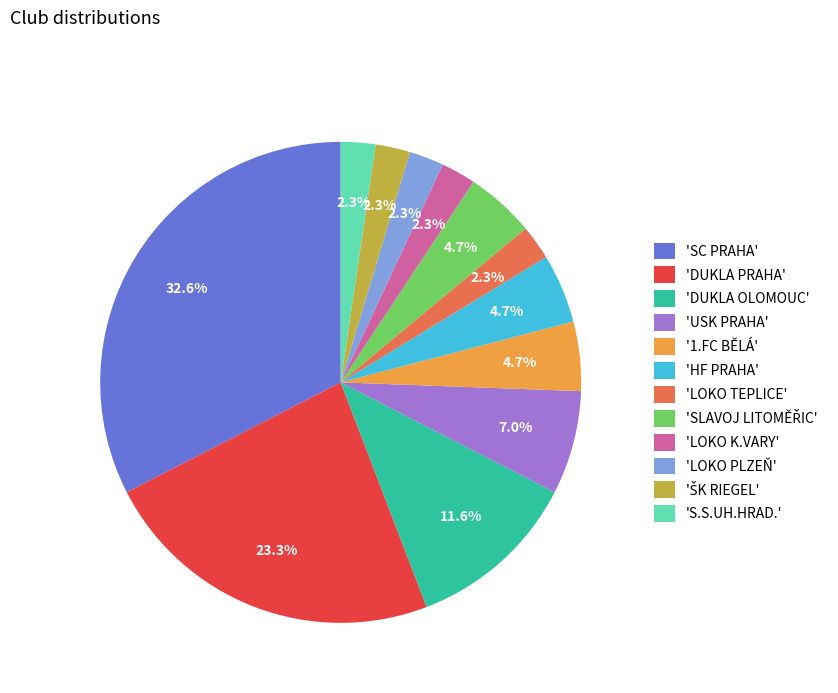

What is the largest slice in the pie chart?

'SC PRAHA'